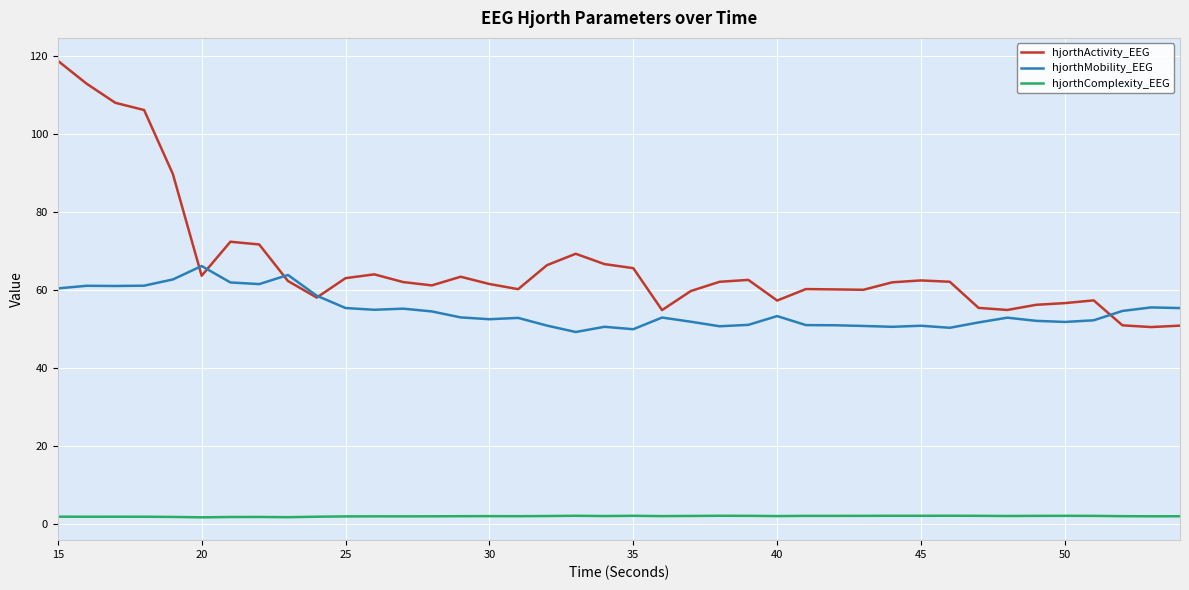

True or false: hjorthMobility_EEG and hjorthComplexity_EEG cross at least once.

False